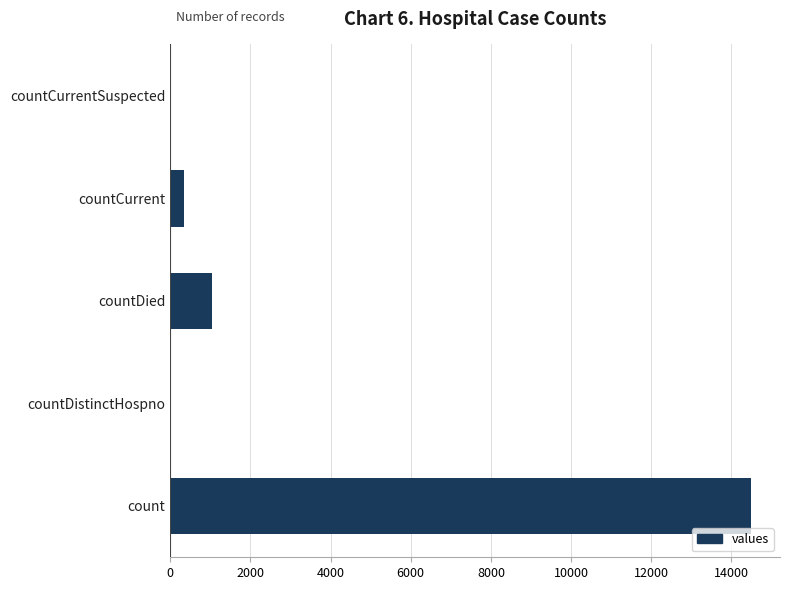

How many categories are shown in the chart?

5